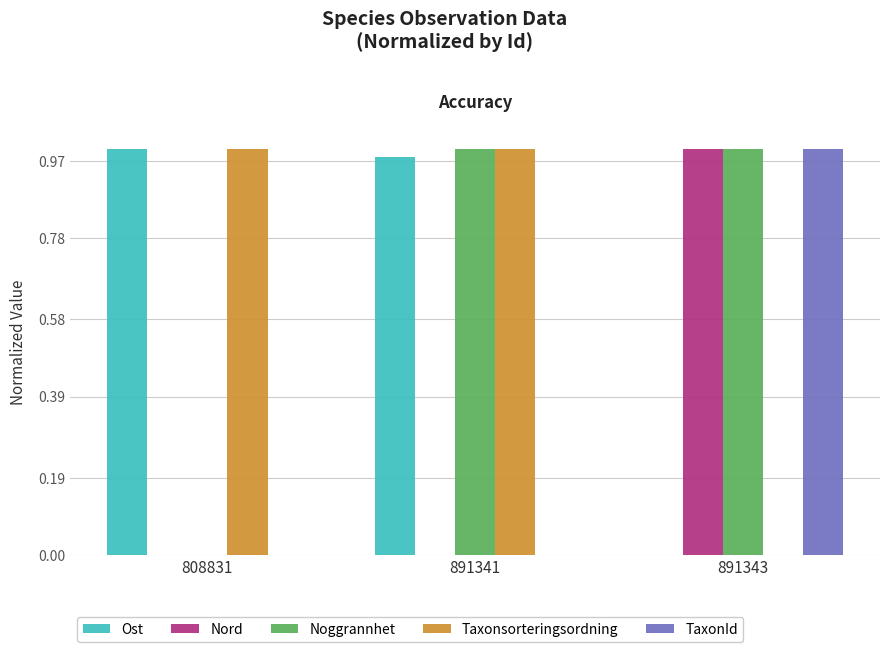

Is it true that TaxonId equals 1.6 at 891343?

False